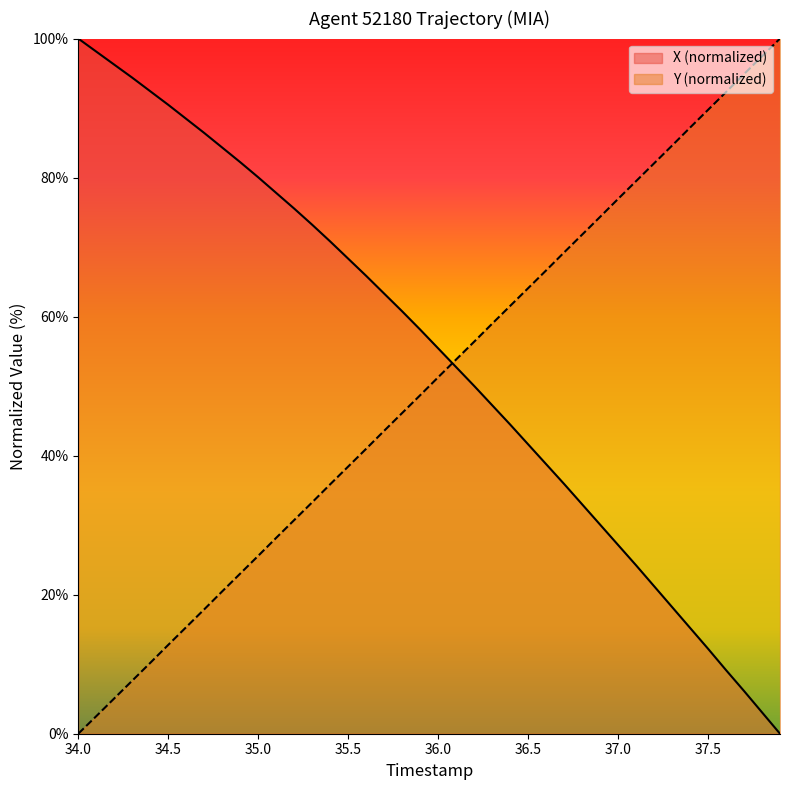

How many lines are shown in the chart?

2